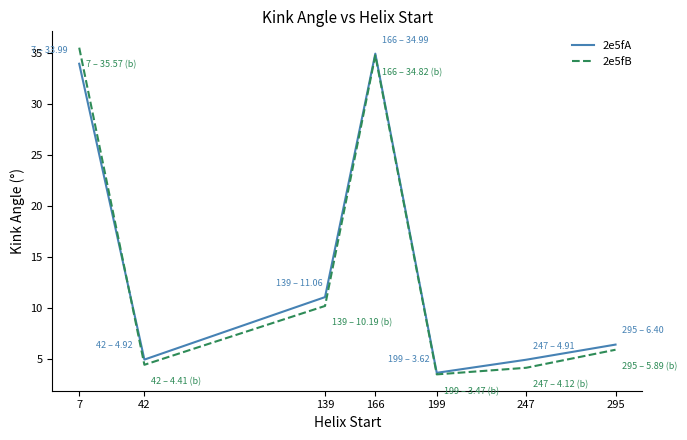

What is the total value across all series at 199?

7.1